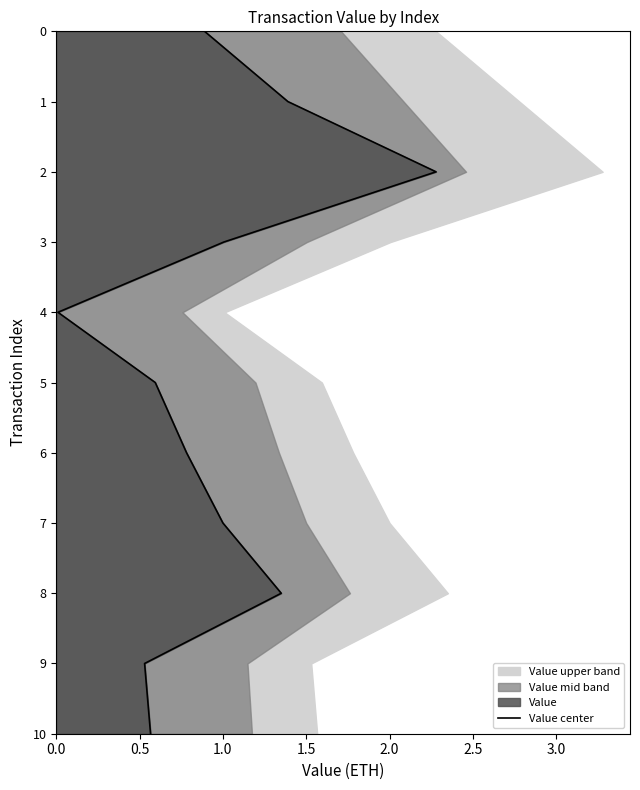

The chart shows a value of 3 at 0.0. True or false?

False